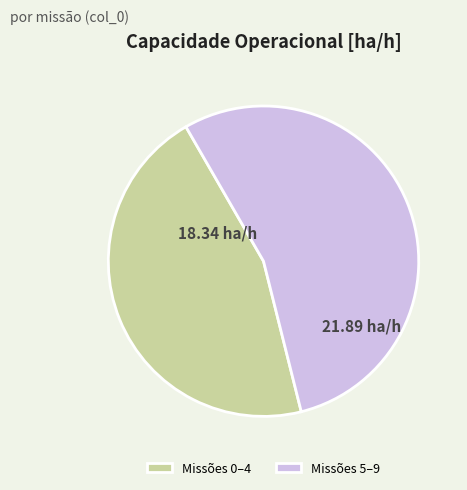

Count the number of slices in the pie.

2